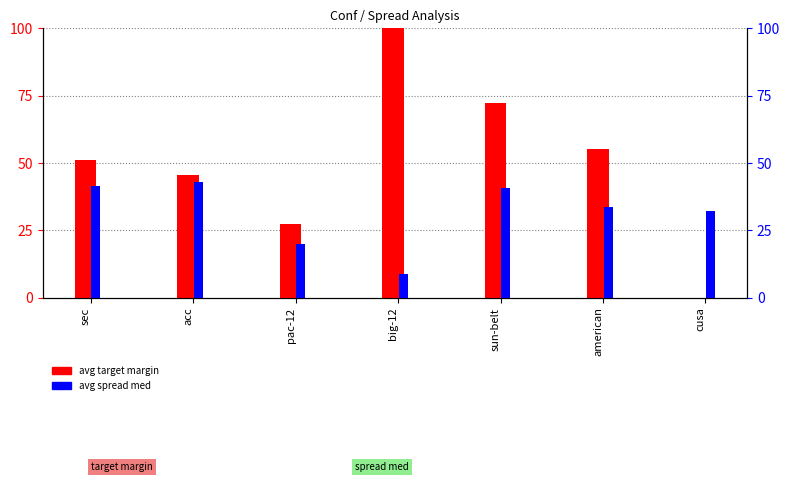

How many data points does each series have?

7